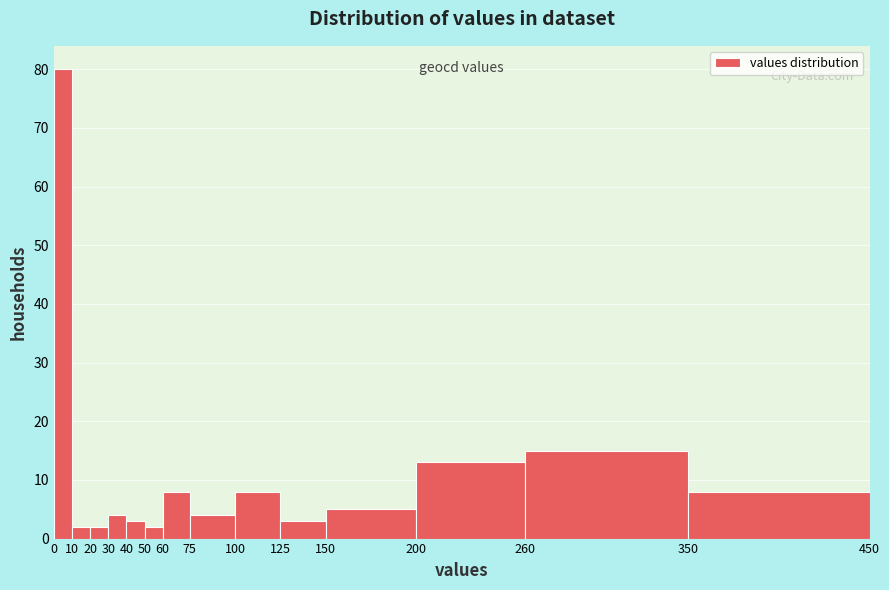

Reading left to right, transcribe this chart: for each bar, give the range it covers on the x-axis and its height. The values are not printed on the chart, so give them approximately, as read against the axis.

0 to 10: 80
10 to 20: 2
20 to 30: 2
30 to 40: 4
40 to 50: 3
50 to 60: 2
60 to 75: 8
75 to 100: 4
100 to 125: 8
125 to 150: 3
150 to 200: 5
200 to 260: 13
260 to 350: 15
350 to 450: 8